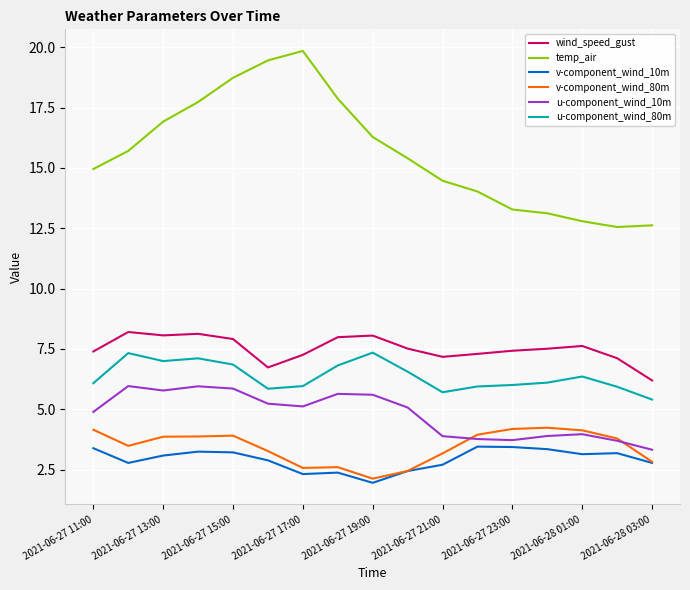

True or false: v-component_wind_10m and temp_air intersect in this chart.

False